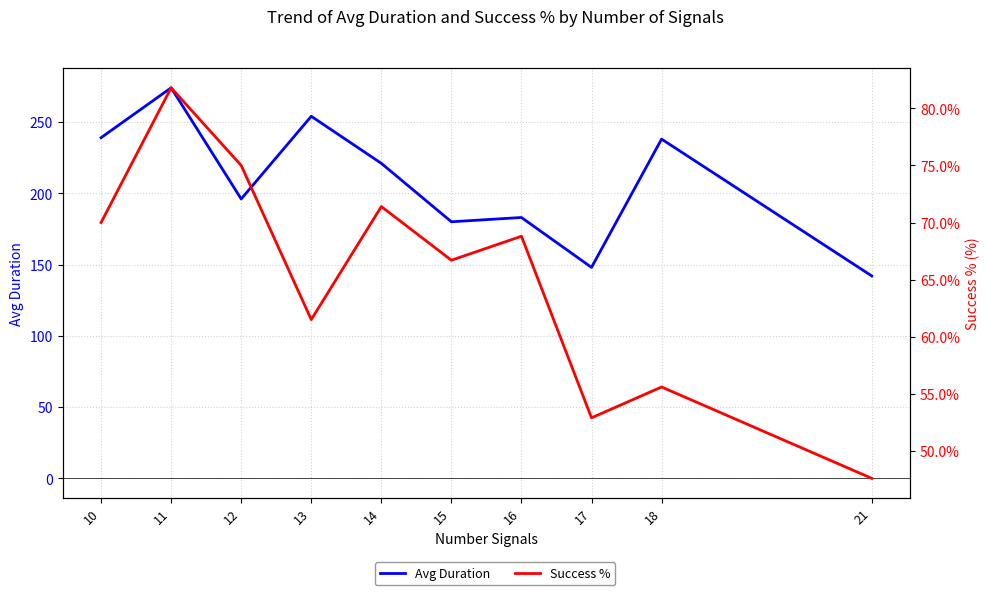

Which series changed the most between 14 and 16?

Avg Duration